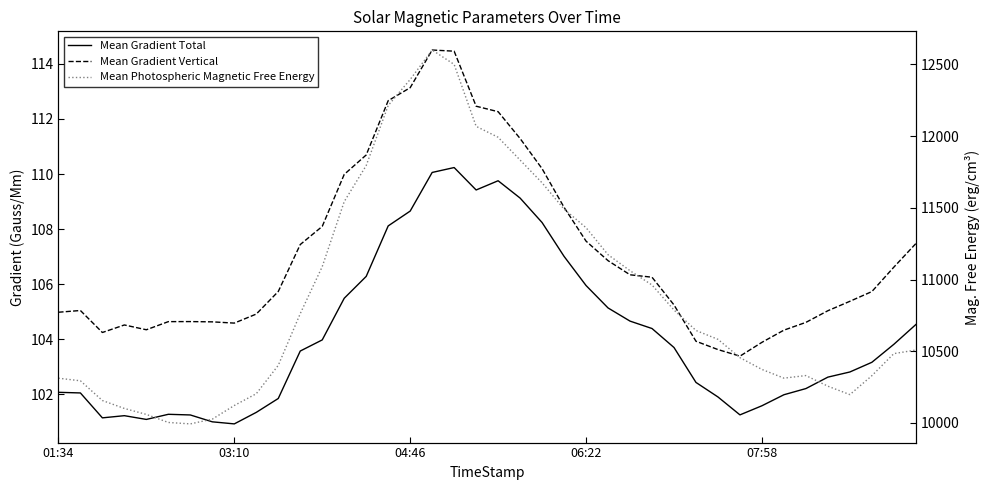

Where is the first local minimum for Mean Photospheric Magnetic Free Energy?

6